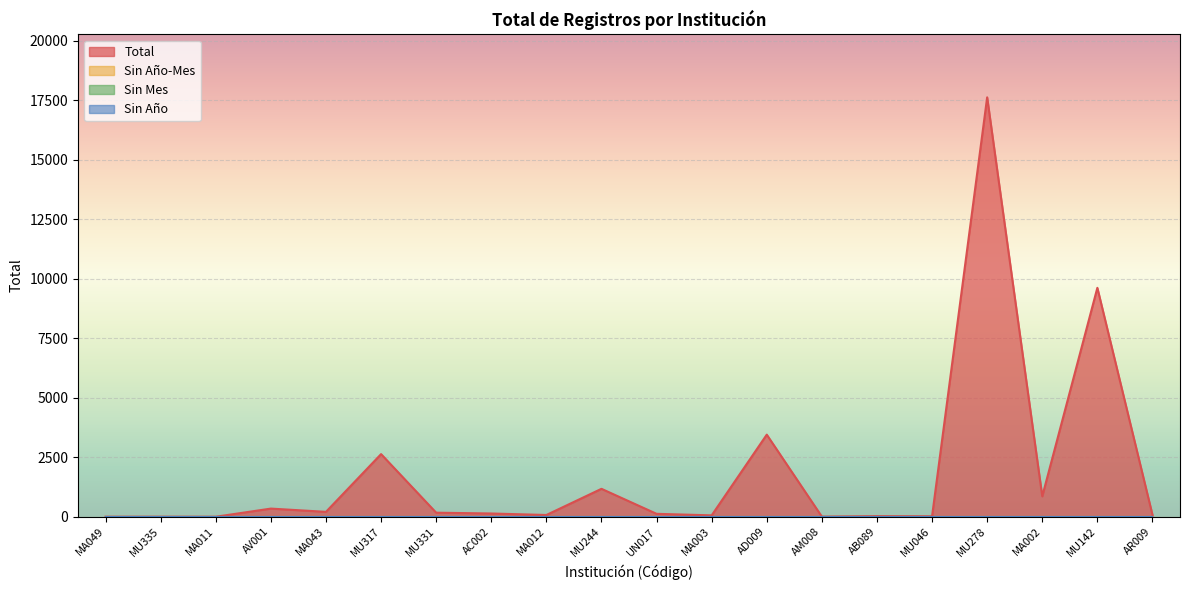

Reading left to right, transcribe all the data shown in this chart.

Total: 1	2	1	343	206	2633	171	137	74	1174	123	59	3451	5	26	20	17630	859	9623	81
Sin Año-Mes: 0	0	0	0	0	0	0	0	0	0	0	0	0	0	0	0	0	0	0	0
Sin Mes: 0	0	0	0	0	0	0	0	0	0	0	0	0	0	0	0	0	0	0	0
Sin Año: 0	0	0	0	0	0	0	0	0	0	0	0	0	0	0	0	0	0	0	0